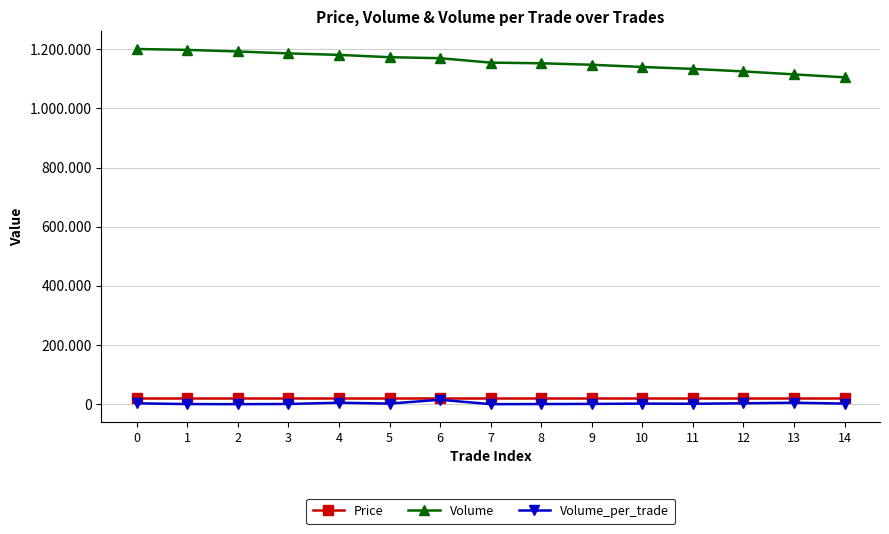

Does the chart display data point markers on the line(s)?

Yes